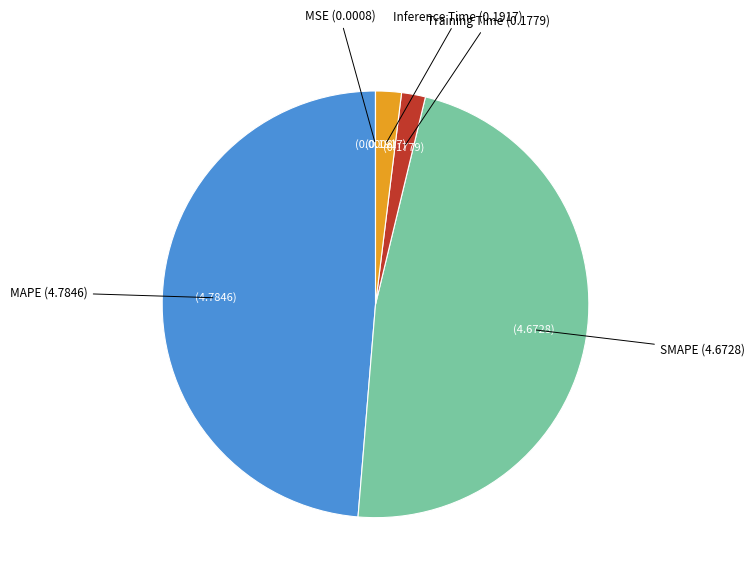

Which slice is the largest?

MAPE